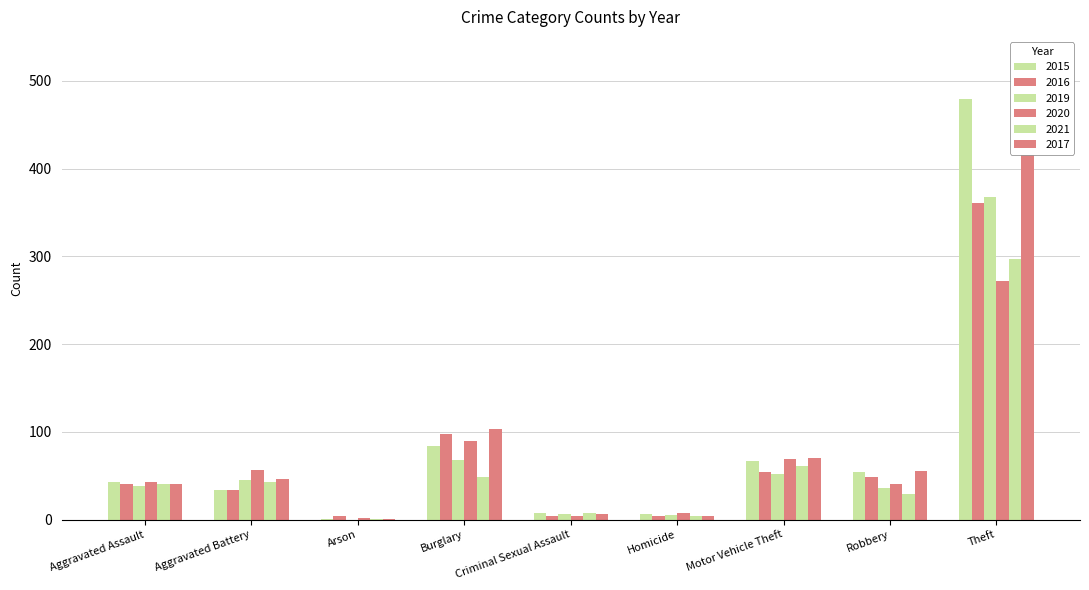

Reading left to right, transcribe all the data shown in this chart.

2015: 43	34	1	84	7	6	67	54	479
2016: 41	34	4	98	4	4	54	48	361
2019: 38	45	0	68	6	5	52	36	367
2020: 43	56	2	89	4	7	69	40	272
2021: 41	43	1	48	8	4	61	29	297
2017: 41	46	1	103	6	4	70	55	448